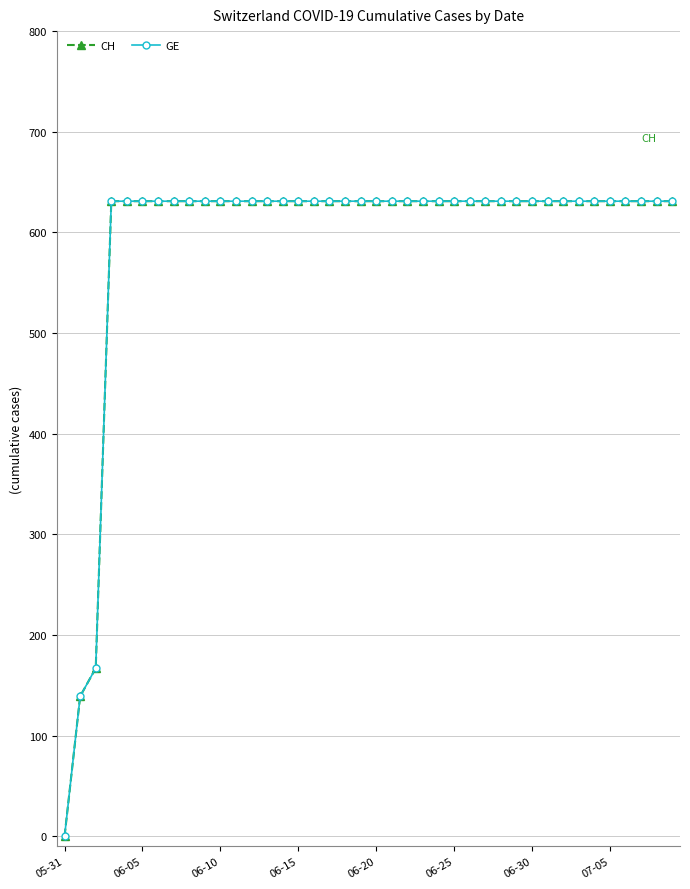

Is this an area chart (filled region under the line)?

No